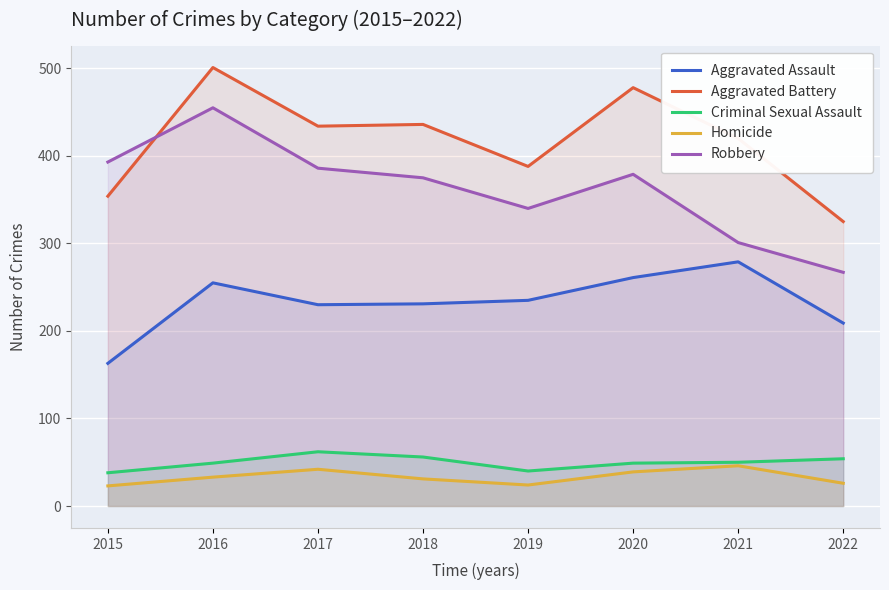

Does the chart display data point markers on the line(s)?

No